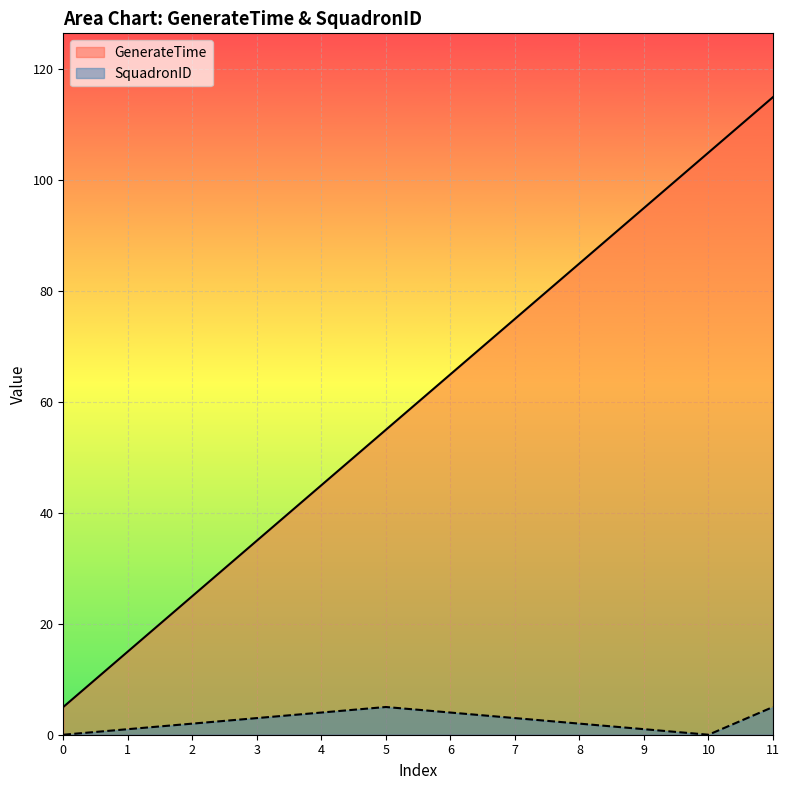

What is the difference between the maximum and minimum values in the SquadronID series?

5